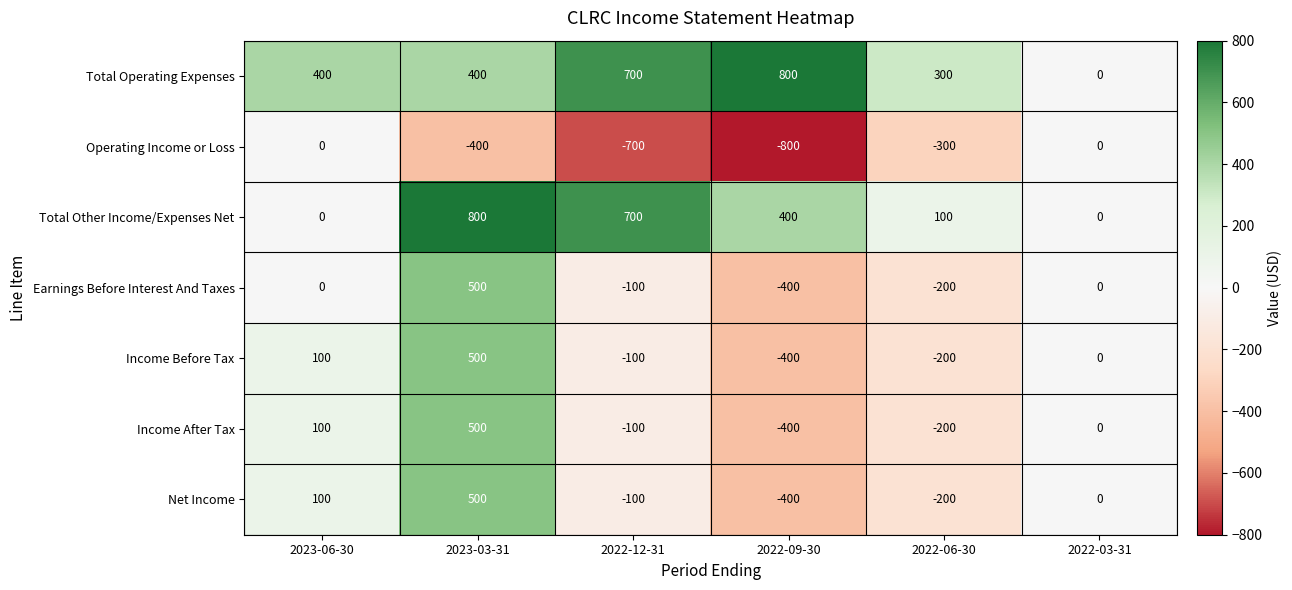

What is the difference between the second highest and second lowest values in the Income Before Tax series?

300